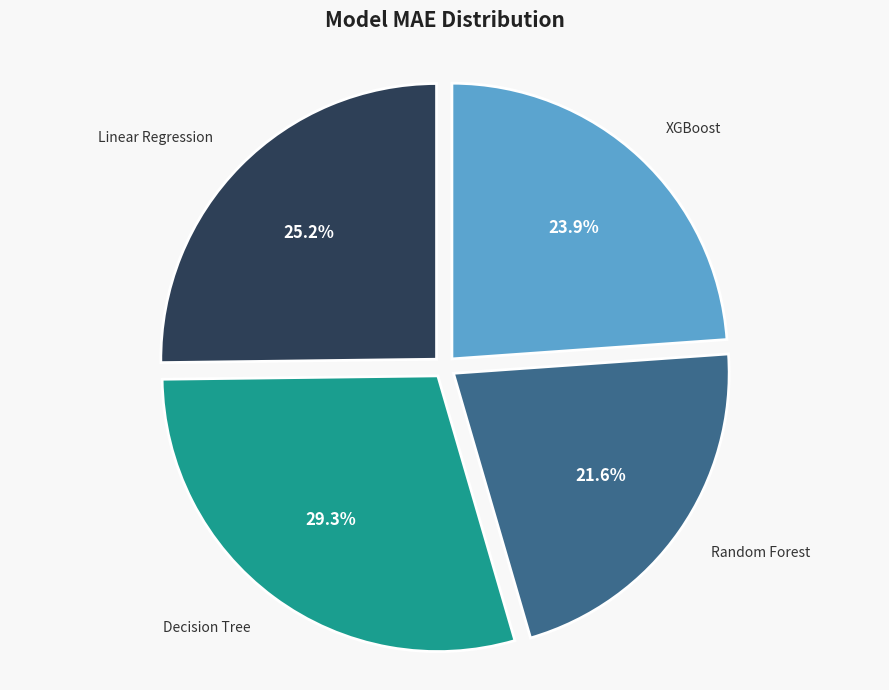

What is the ratio of the value at XGBoost to the value at Linear Regression?

0.9